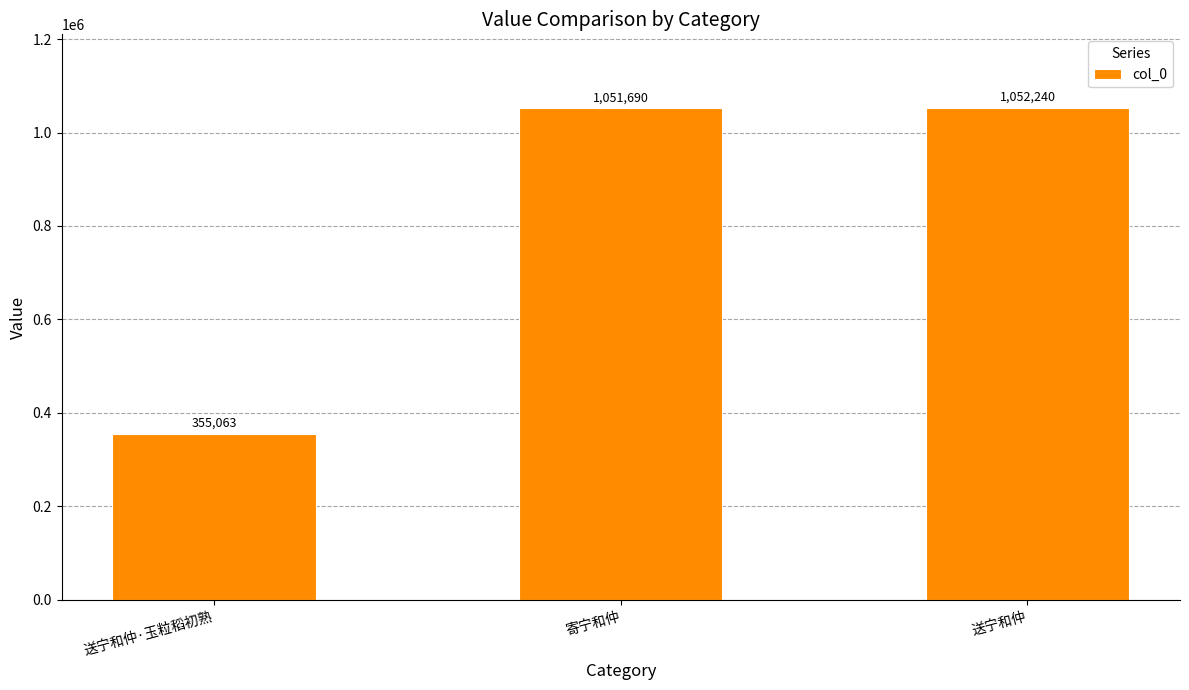

Which label corresponds to the largest value in the chart?

送宁和仲